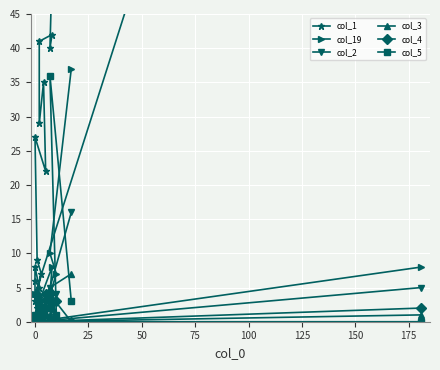

The col_3 series shows 2 at 175. True or false?

False